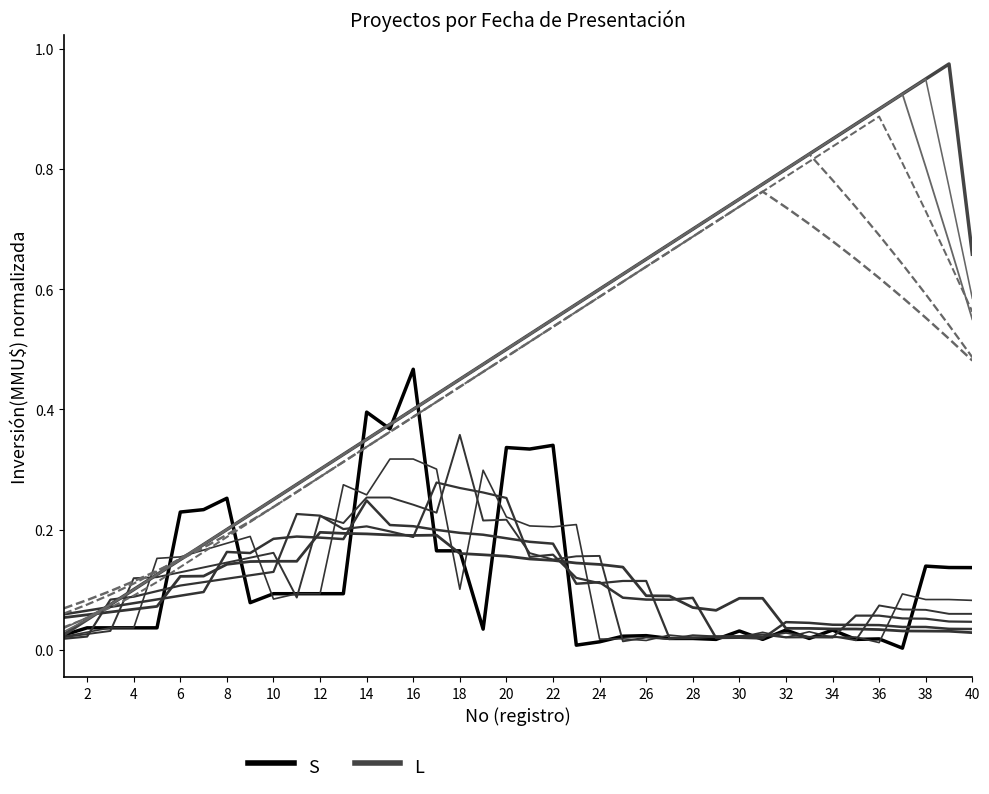

What is the difference between the maximum and minimum values in the S series?

0.5